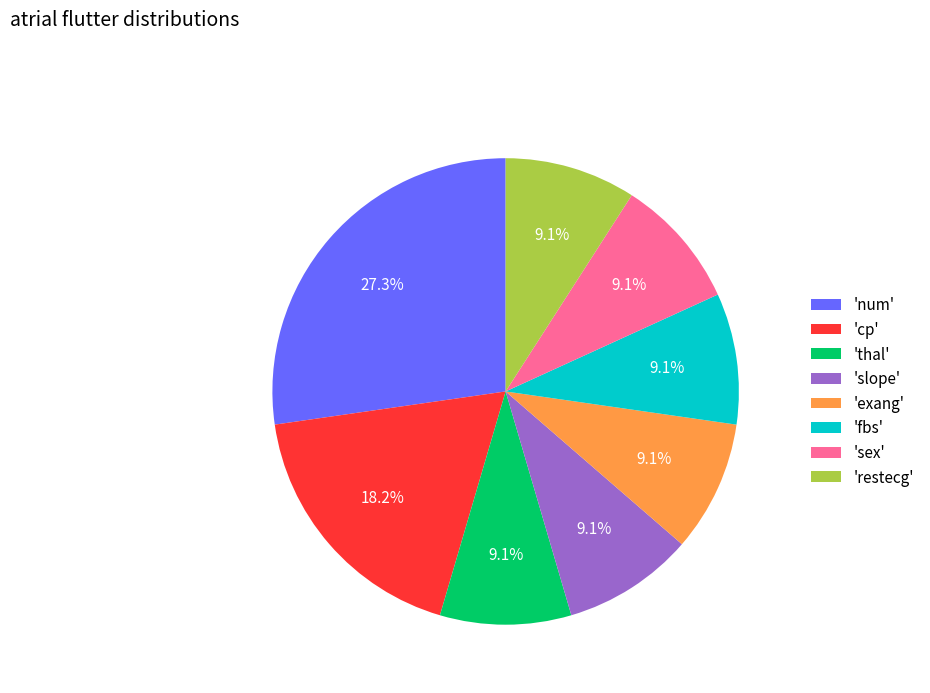

Is there a majority slice in this chart?

No